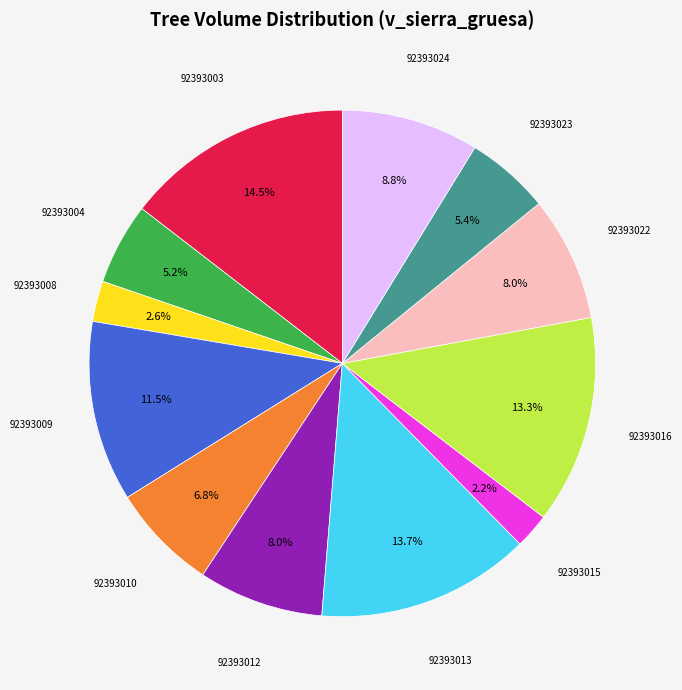

Does any single category account for the majority?

No